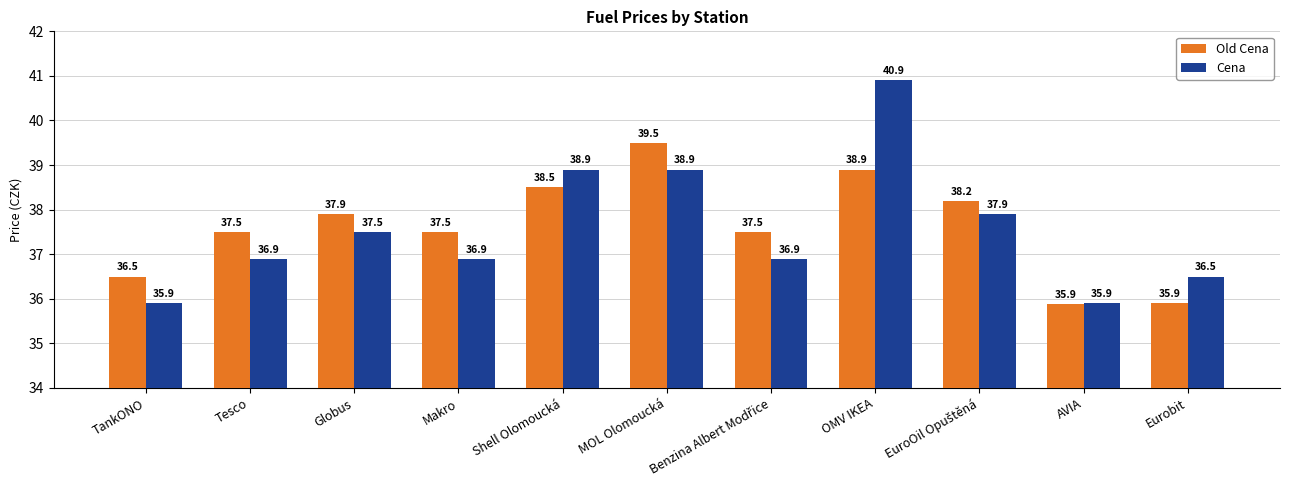

Rank the series at Globus from lowest to highest value.

Cena, Old Cena